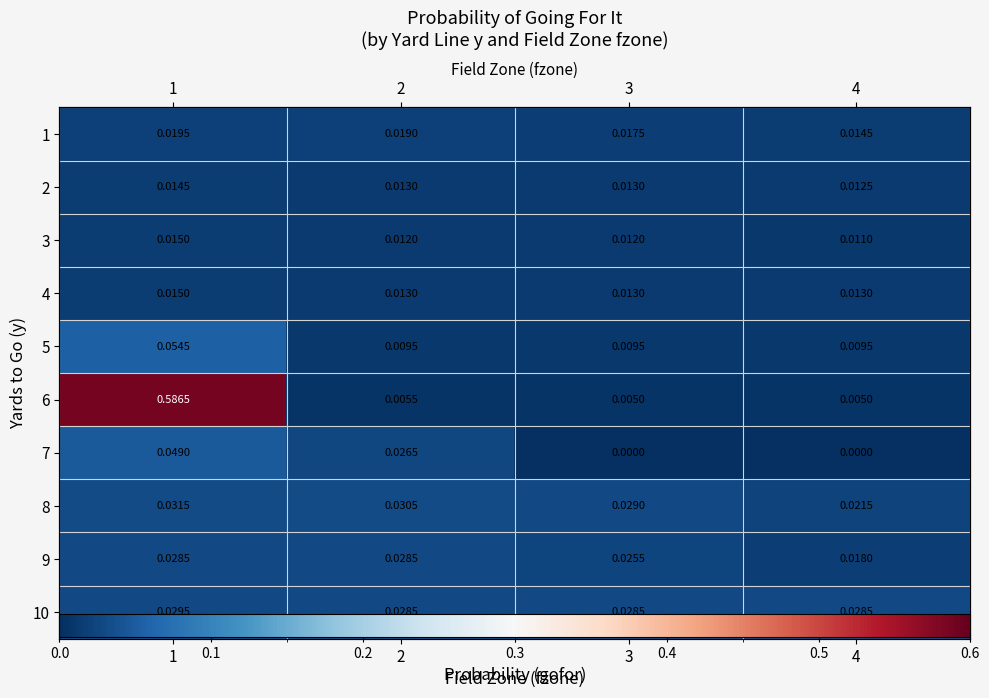

What is the total value across all series at 1?

0.8